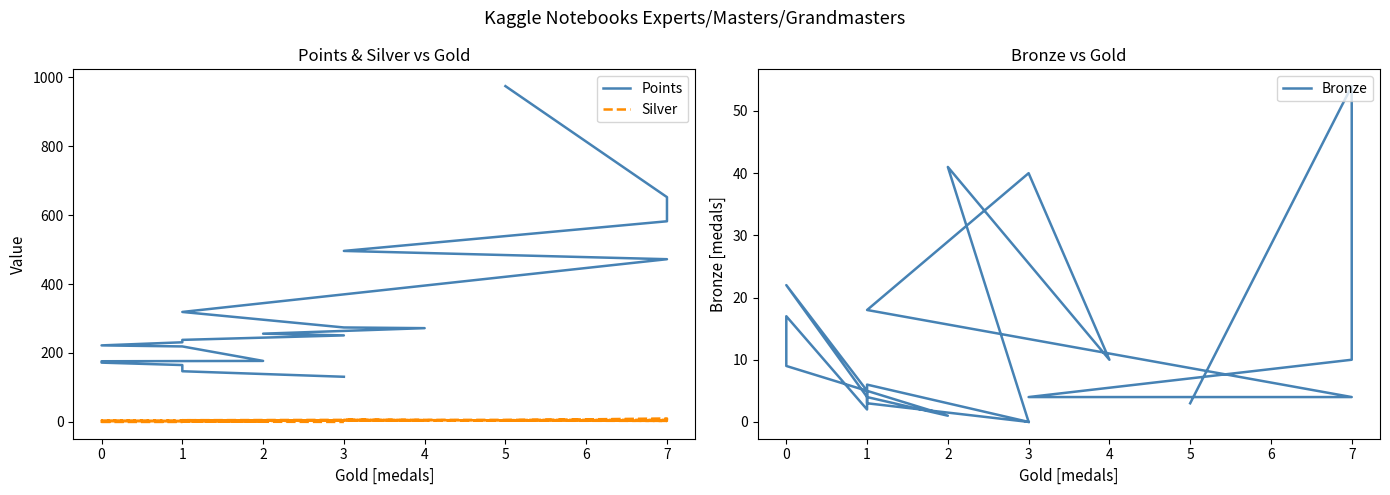

The Silver series shows 6 at 3. True or false?

True